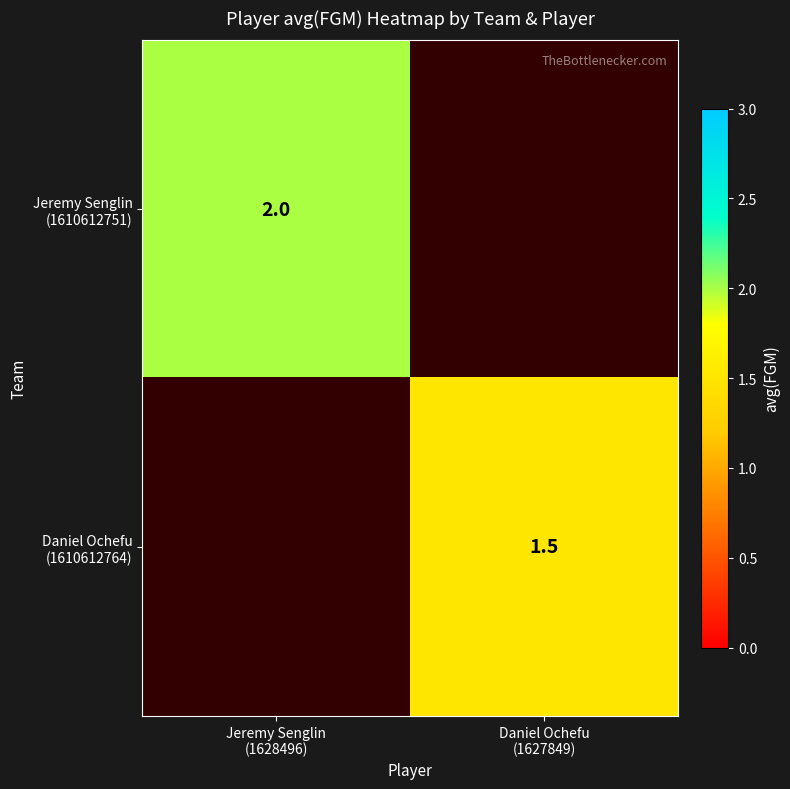

What is the greatest value displayed?

2.0